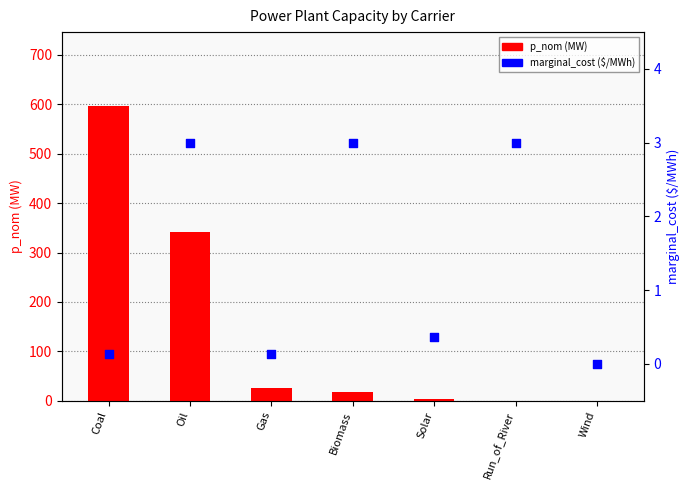

Is the value of marginal_cost at Gas greater than the value of p_nom at Solar?

No